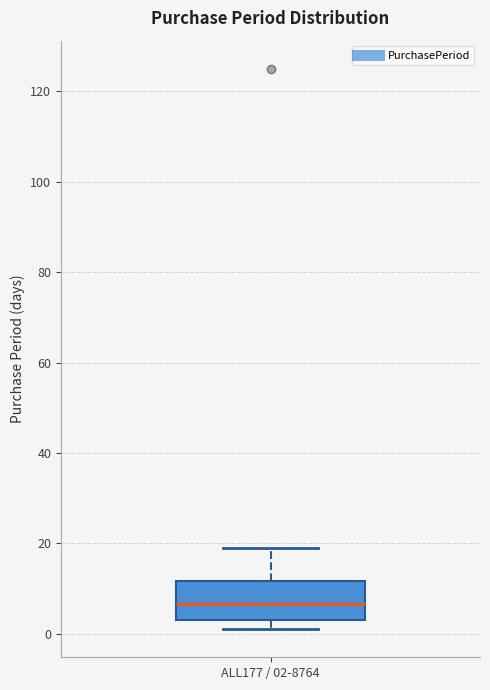

Transcribe this box plot: give where the median line is, the range the box spans, and where the two whiskers end, as read against the y-axis. The values are not printed on the chart, so give them approximately, as read against the axis.

median 6, box 4 to 12, whiskers 2 to 20